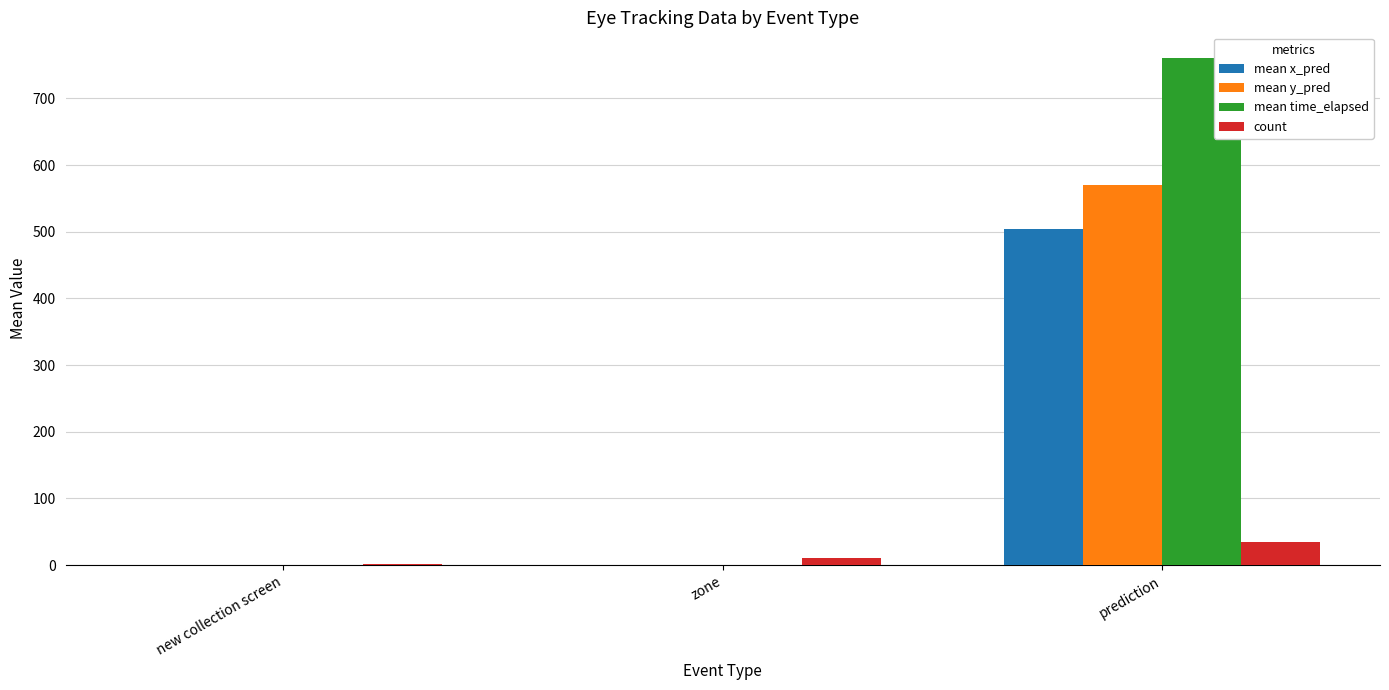

How many distinct data groups are displayed?

4